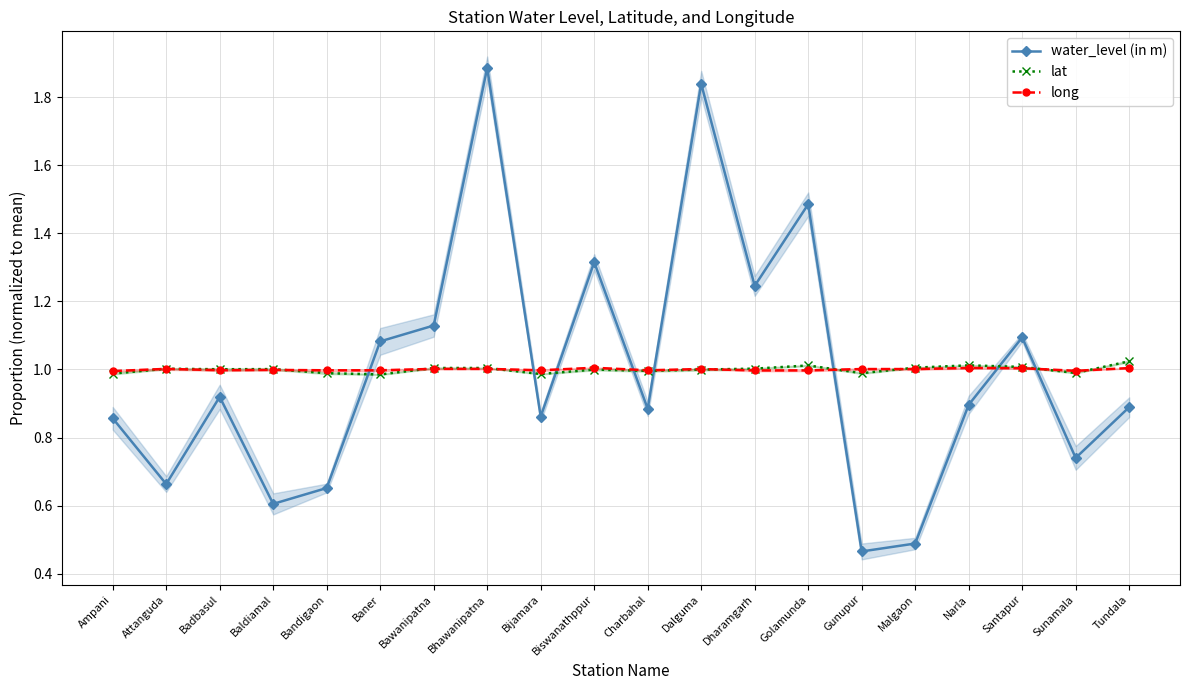

What are all the series names shown in the legend?

water_level (in m), lat, long